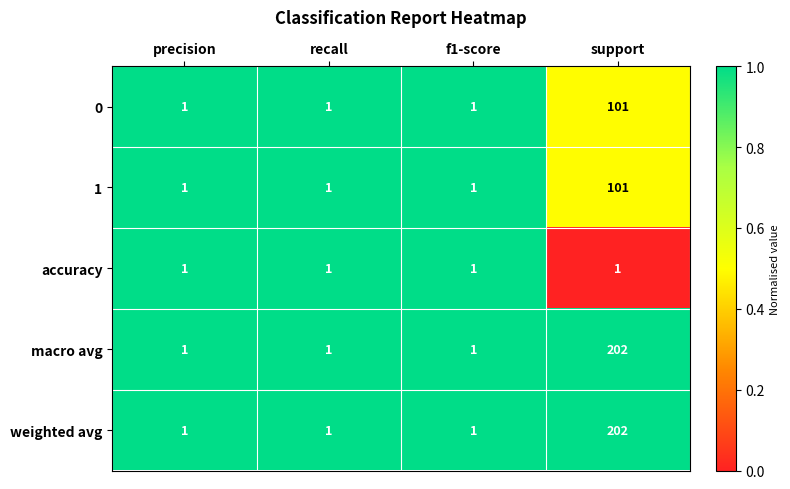

Which label corresponds to the largest value in the chart?

support